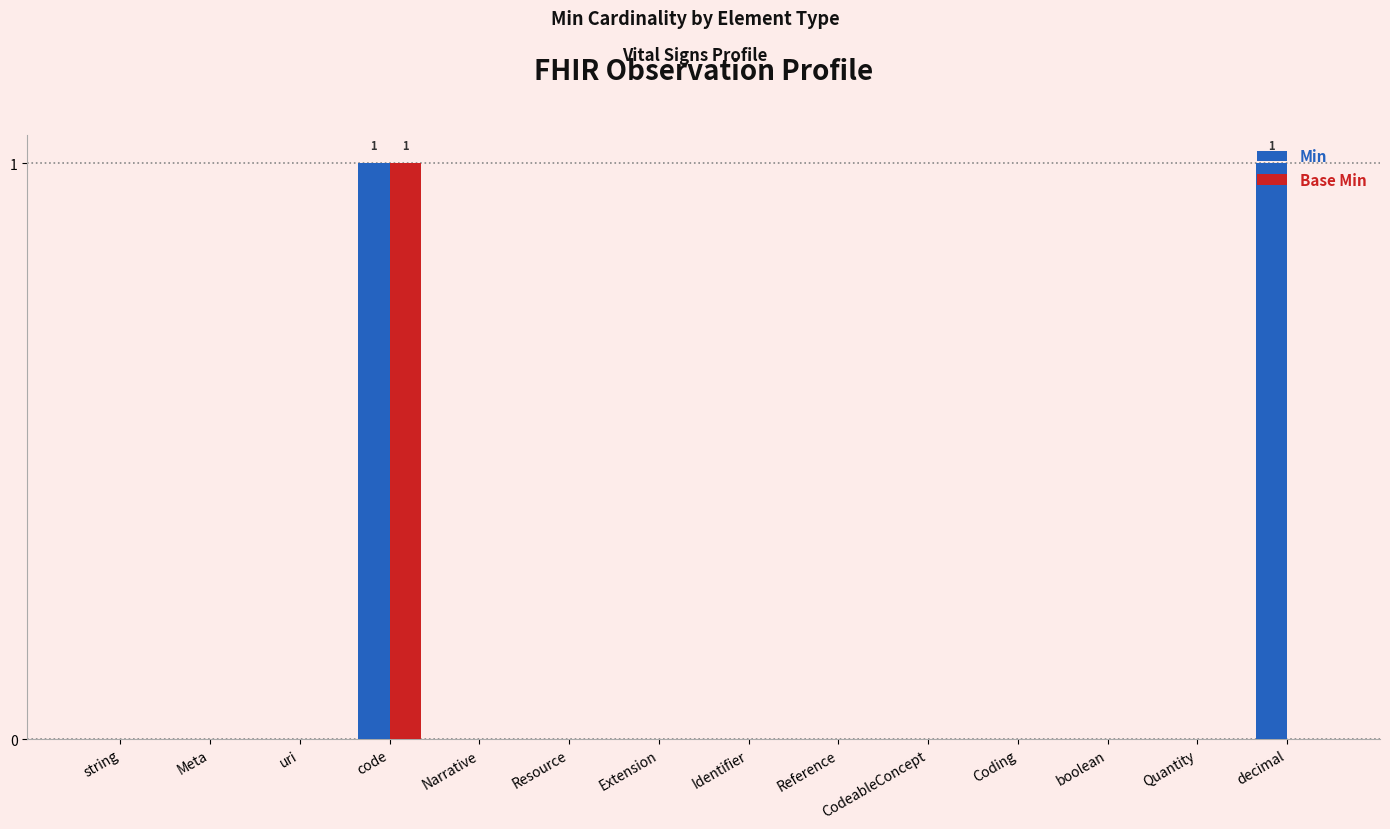

How many data points does each series have?

14